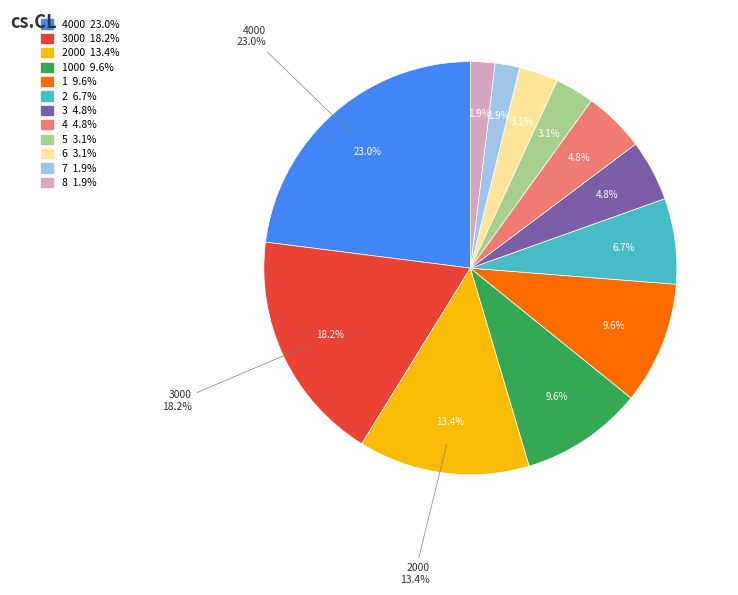

Is there any slice that represents more than half of the pie?

No